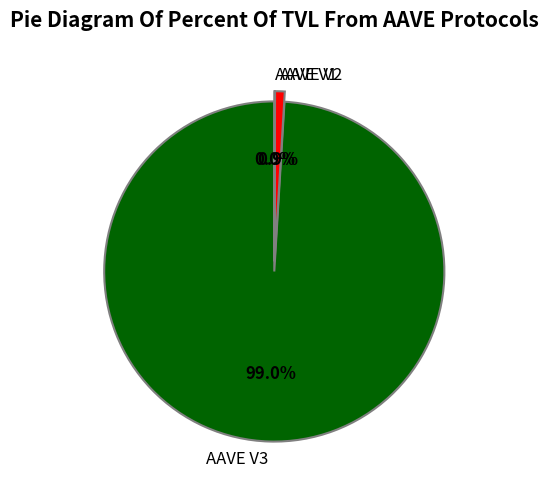

Which slice is the largest?

AAVE V3